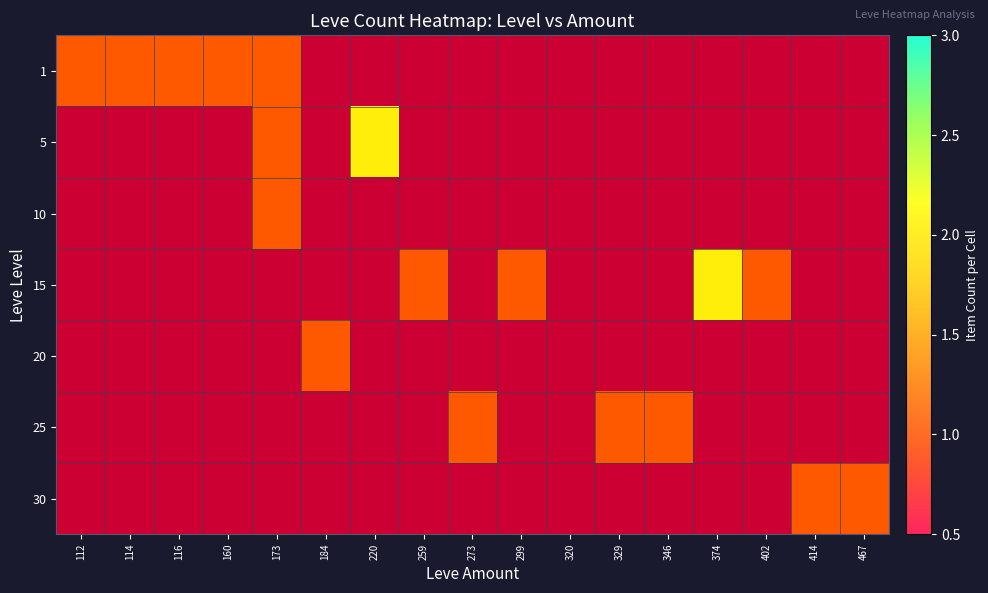

The value of 1 at 173 is 0.5. True or false?

False